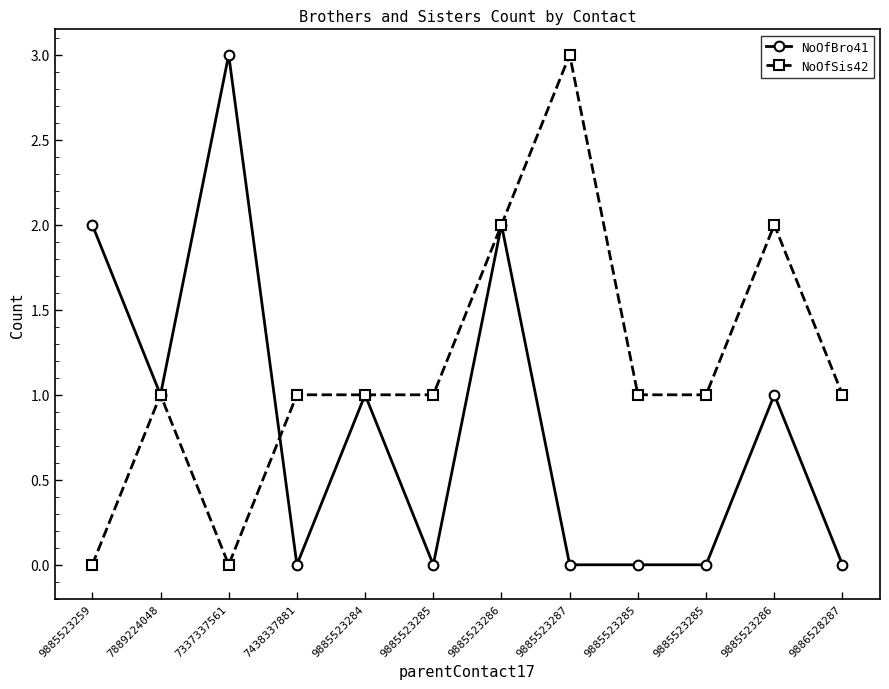

At which category does NoOfBro41 reach its first local valley?

7889224048